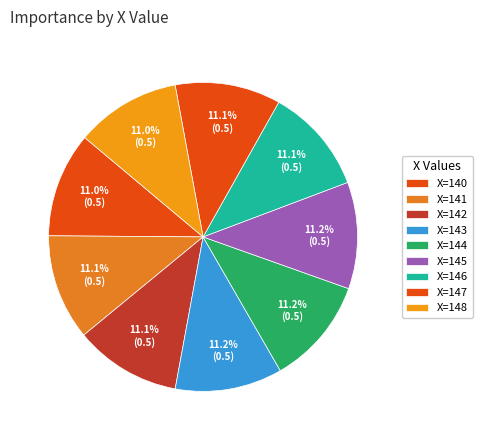

Does any single category account for the majority?

No